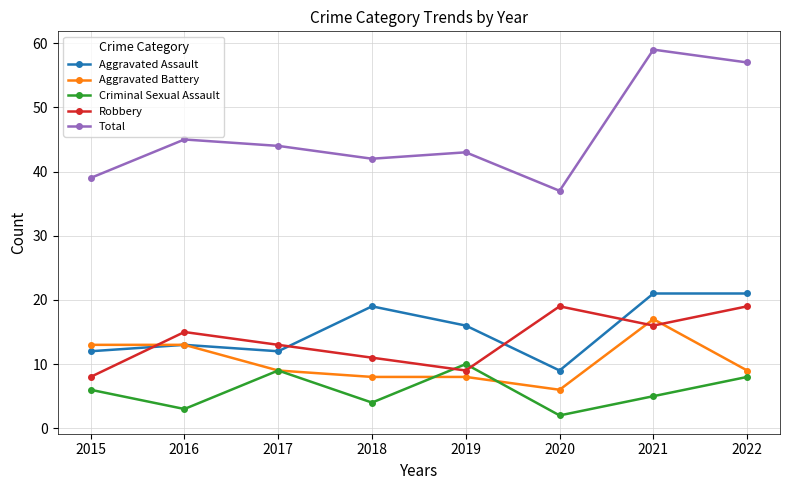

Between 2019 and 2021, which series saw the biggest shift?

Total